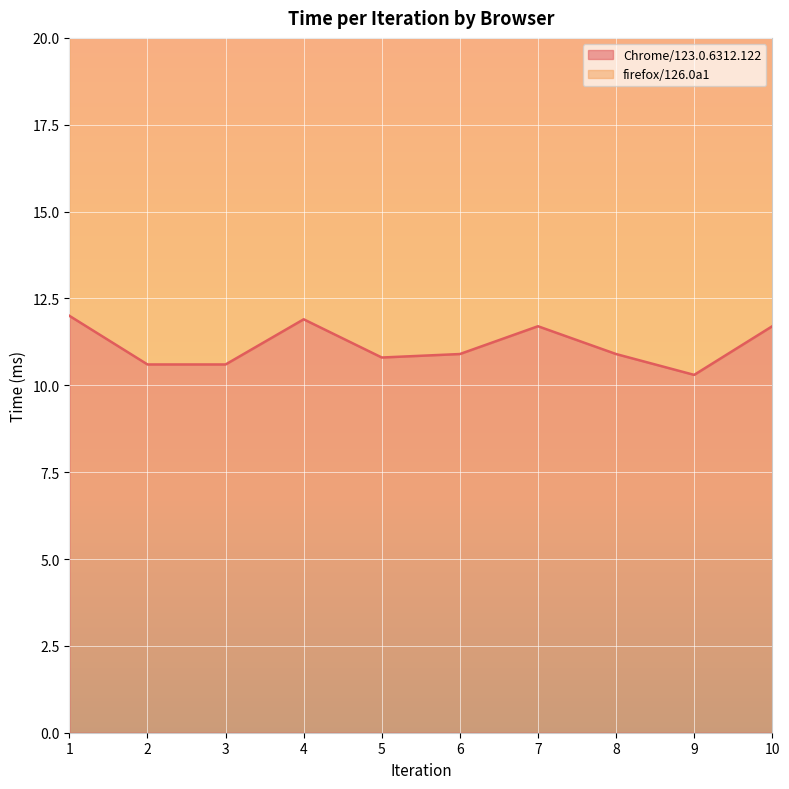

True or false: the data shows 12.0 at 1.

True